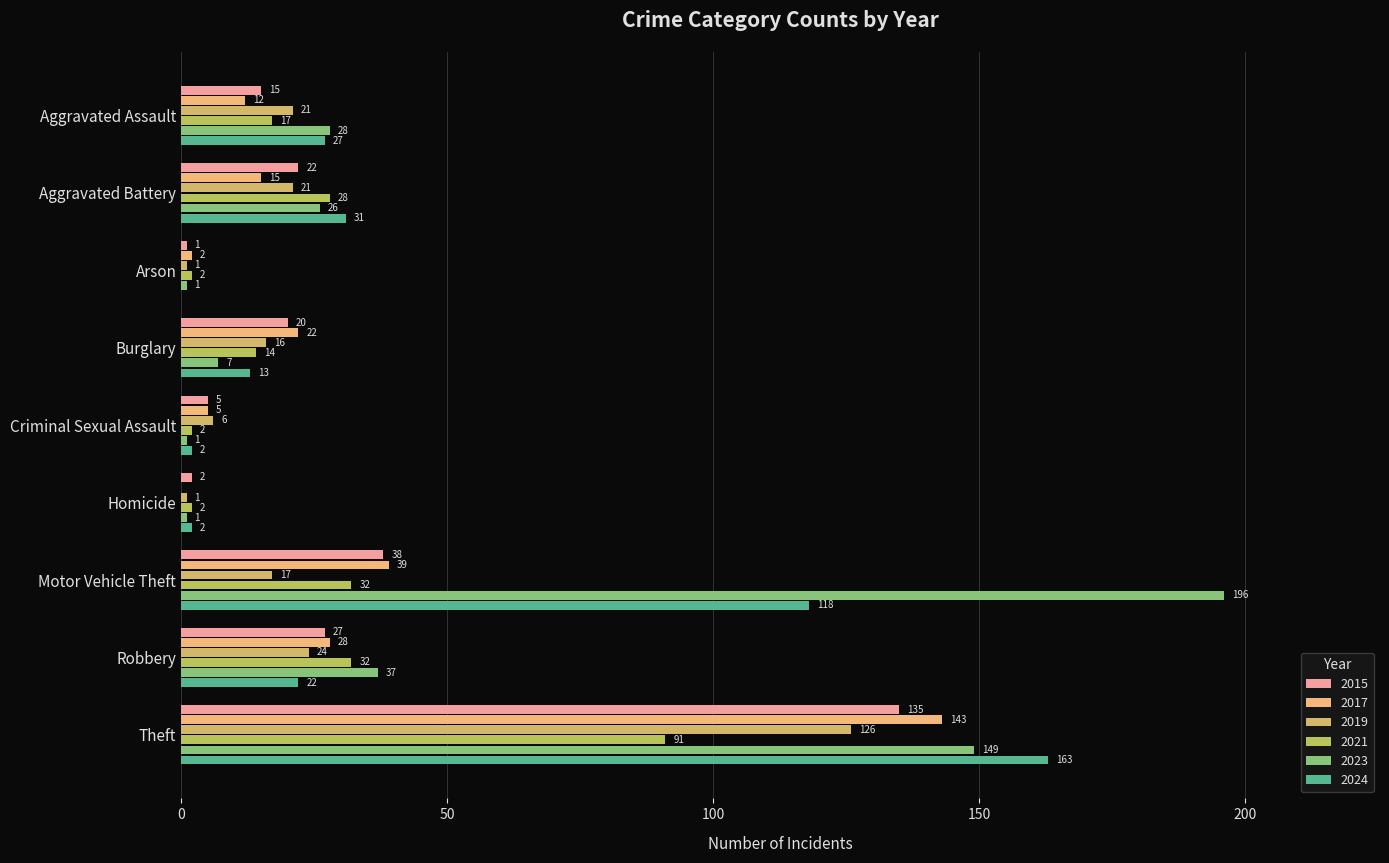

Count the number of data series in this chart.

6